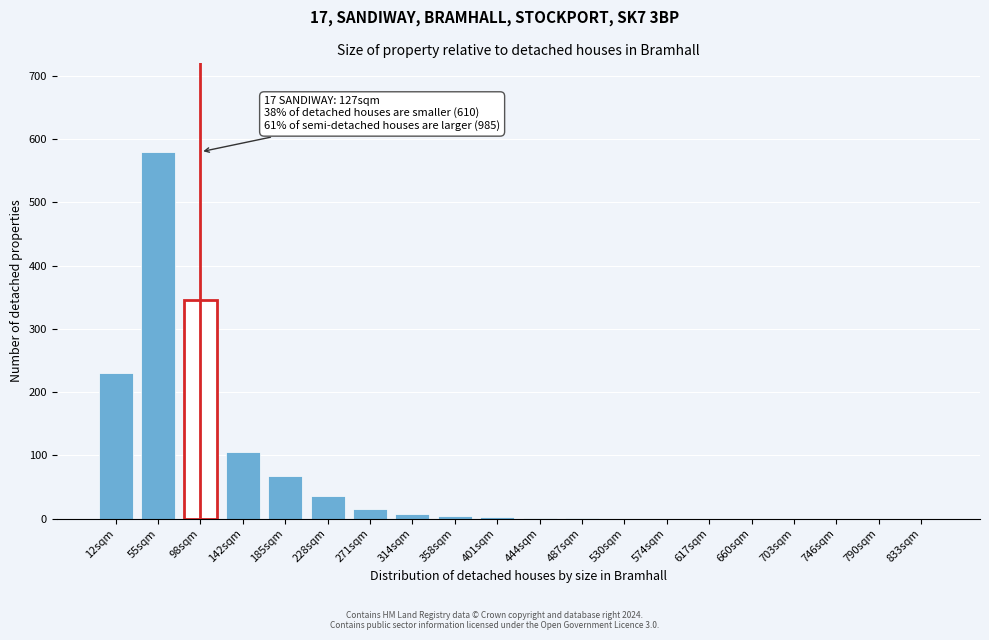

The value at 660sqm is -367. True or false?

False